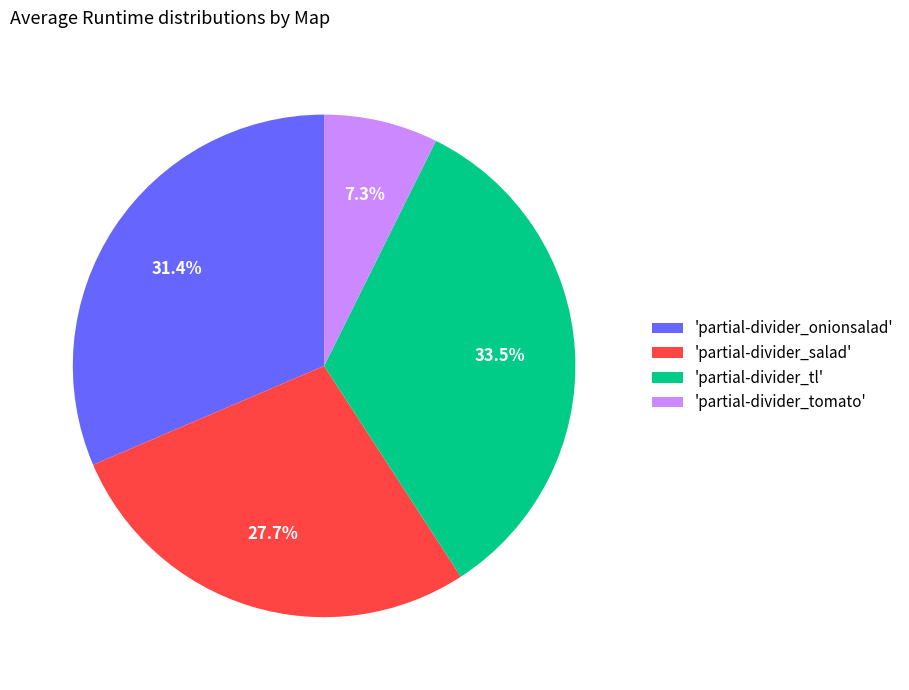

Rank the categories by value from highest to lowest.

'partial-divider_tl', 'partial-divider_onionsalad', 'partial-divider_salad', 'partial-divider_tomato'